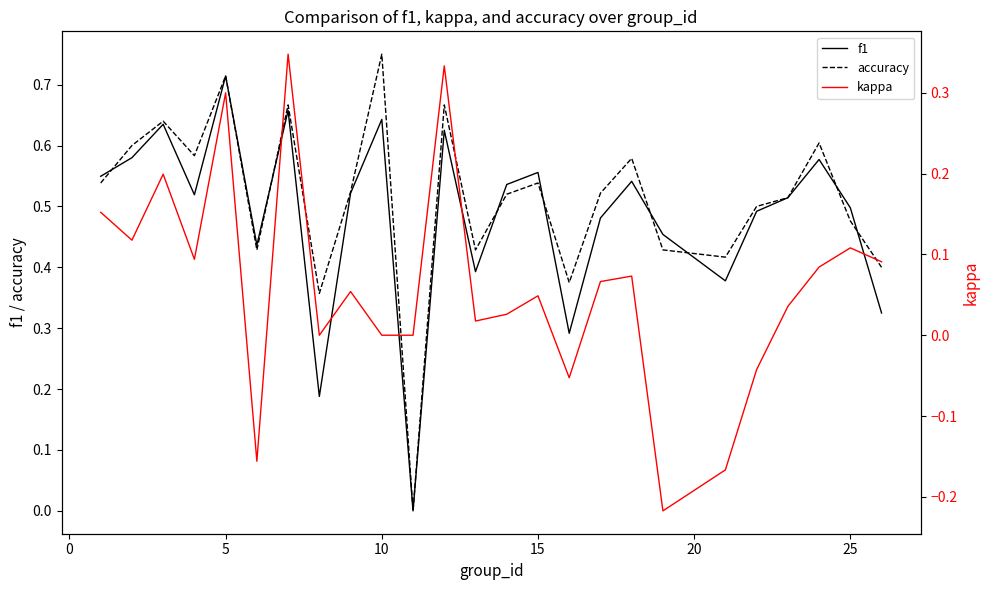

How many lines are shown in the chart?

3